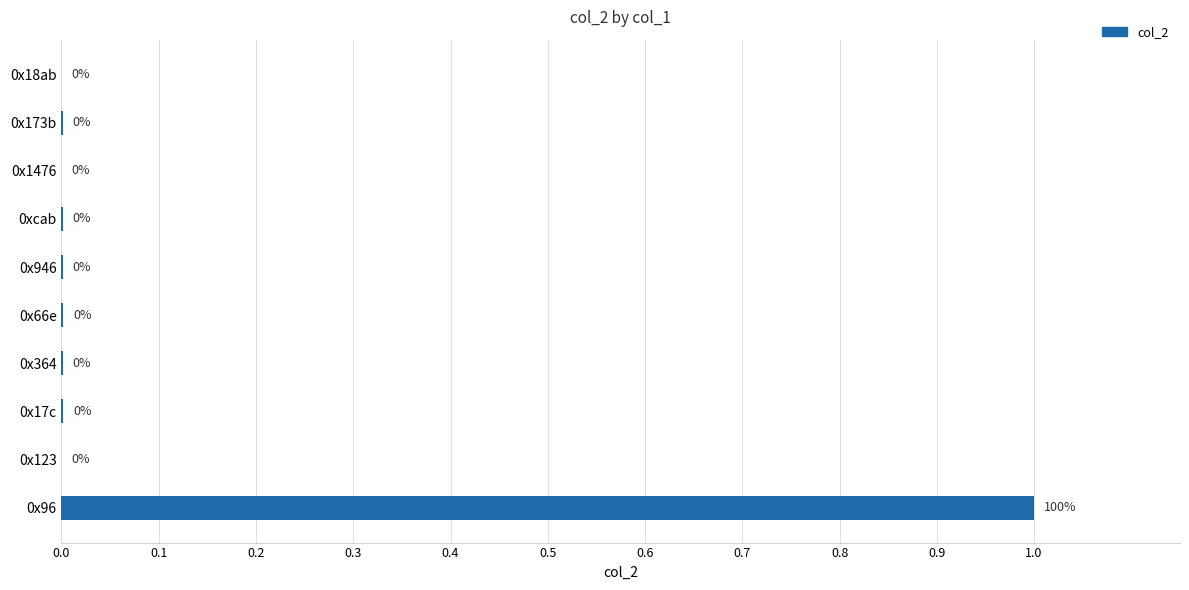

What is the greatest value displayed?

1.0